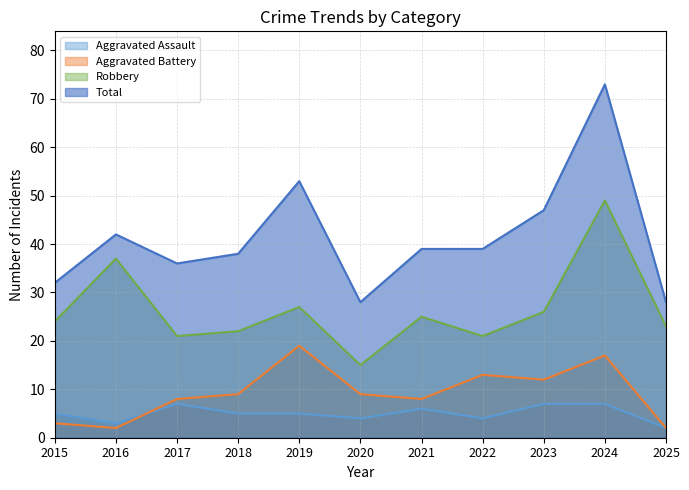

Where is the first local minimum for Aggravated Battery?

2016